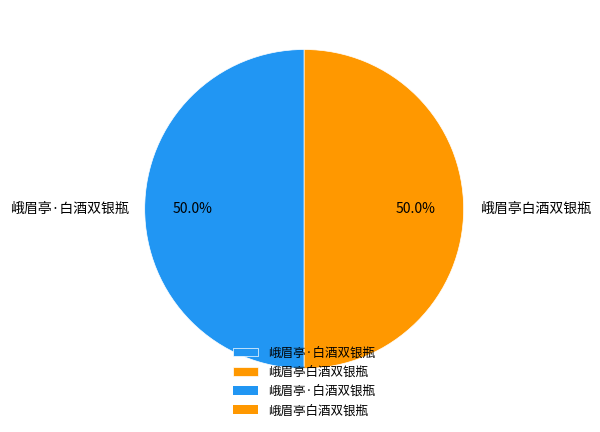

What percentage do 峨眉亭白酒双银瓶 and 峨眉亭·白酒双银瓶 together represent?

100.0%